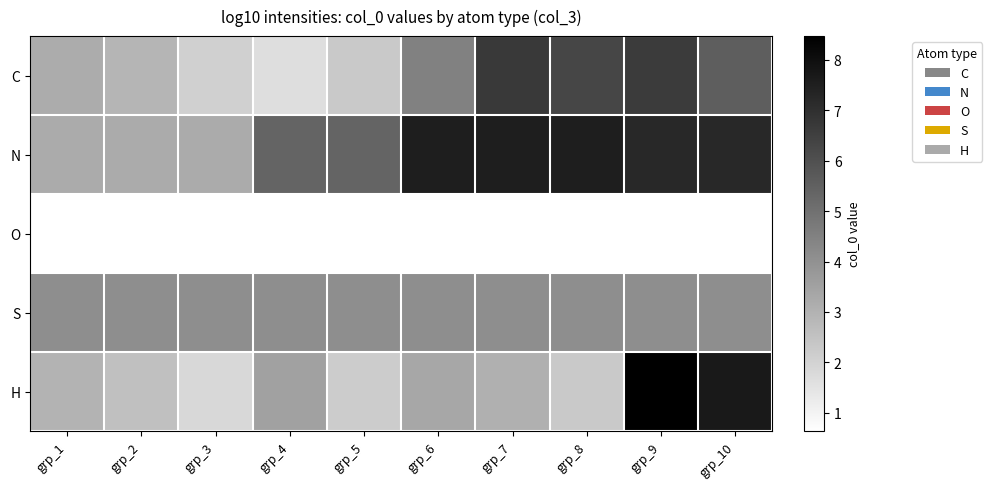

What is the minimum value shown in the chart?

0.6